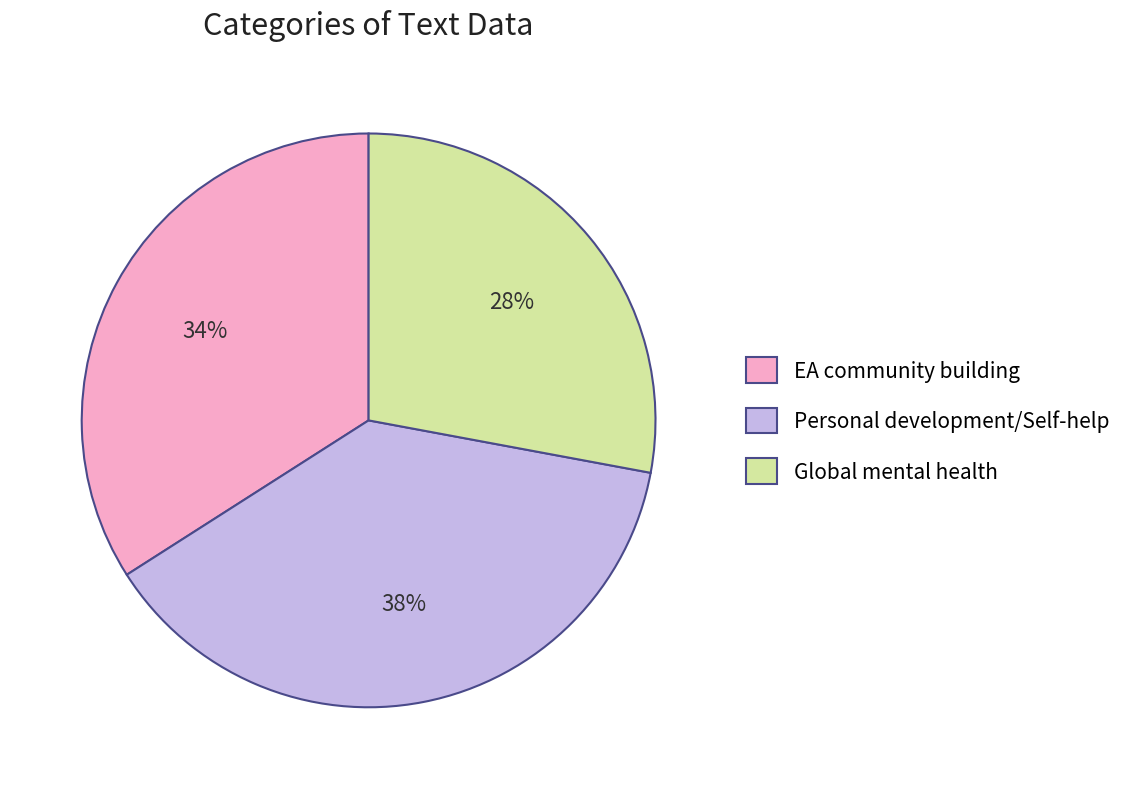

To the nearest percent, what percentage of the pie is Personal development/Self-help?

38%